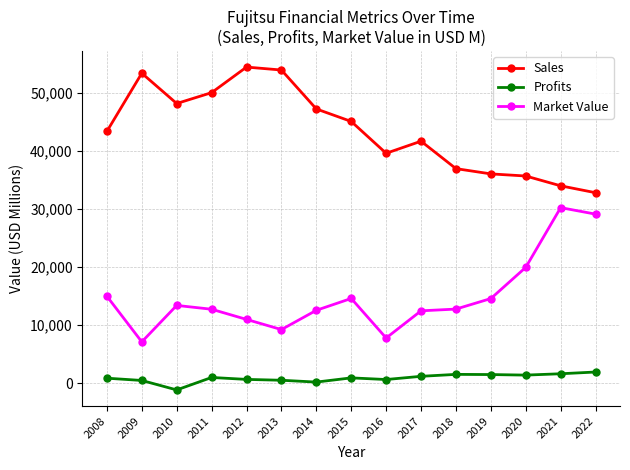

Rank the series by their maximum value, from highest to lowest.

Sales, Market Value, Profits